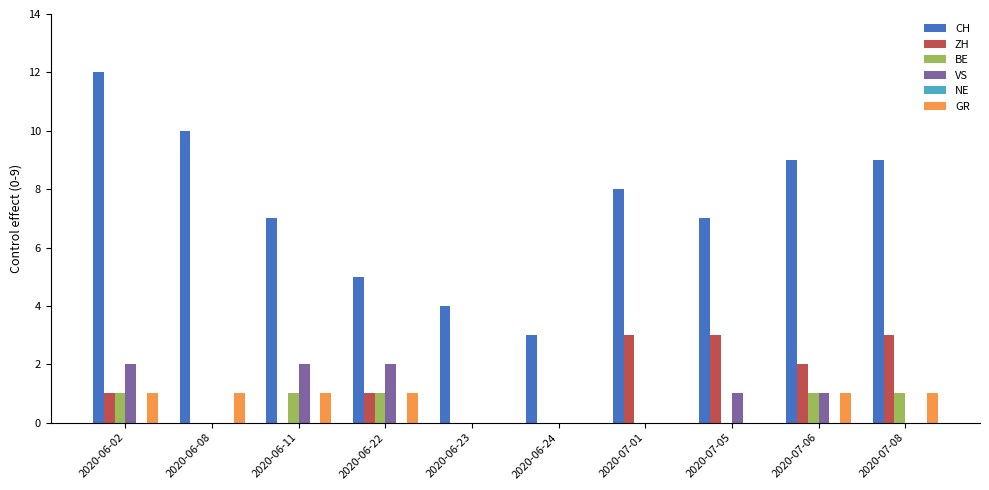

The CH series shows 3 at 2020-06-24. True or false?

True